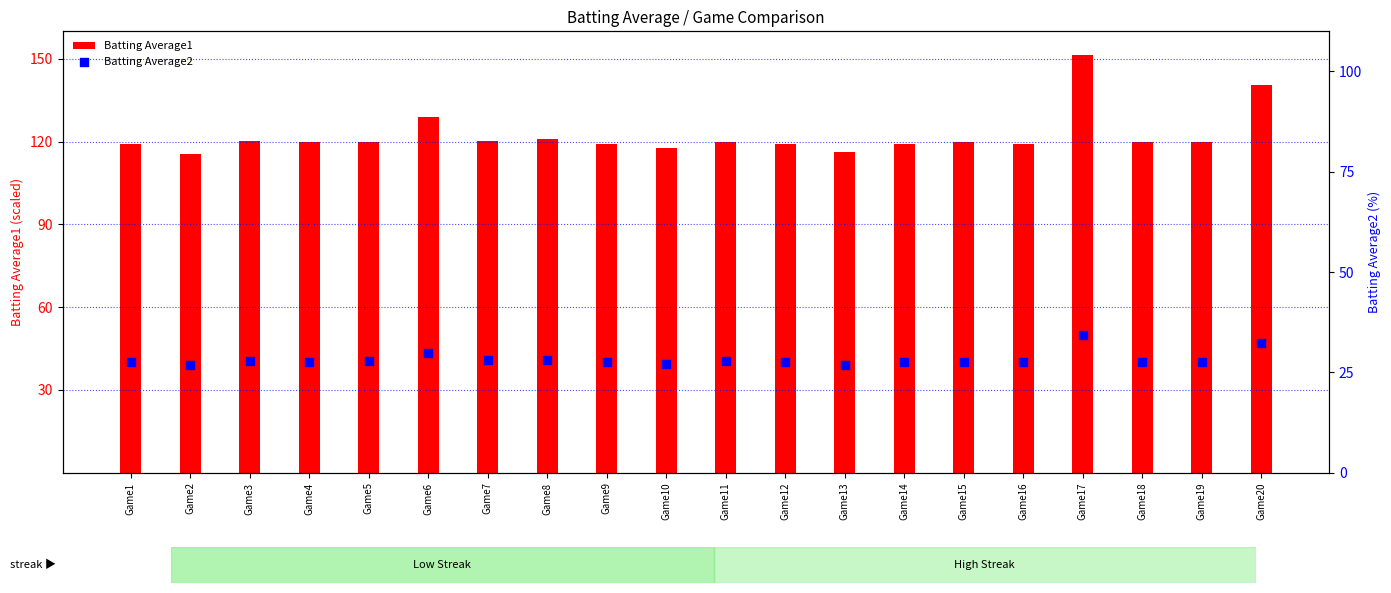

Which series reaches the maximum Y coordinate?

Batting Average1